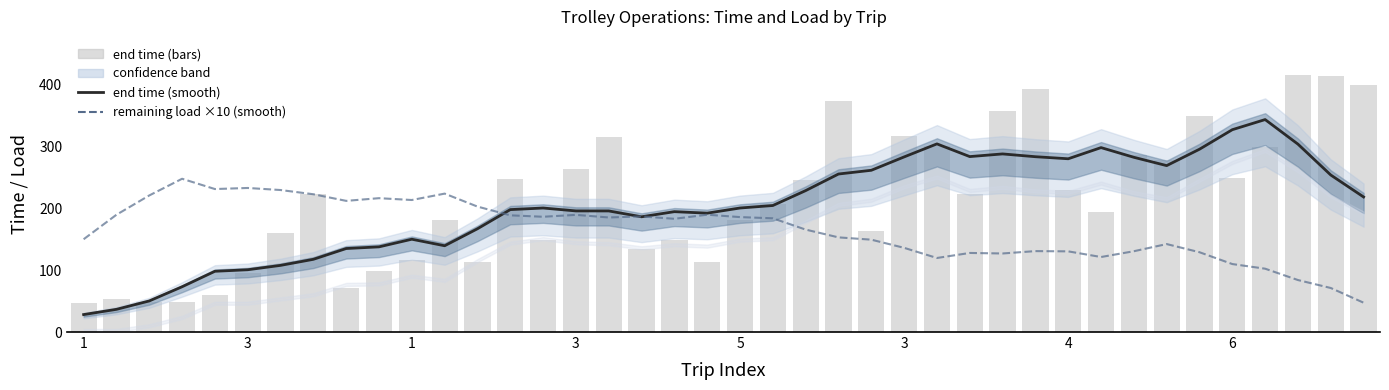

How many data points in remaining load ×10 (smooth) are less than 183?

19